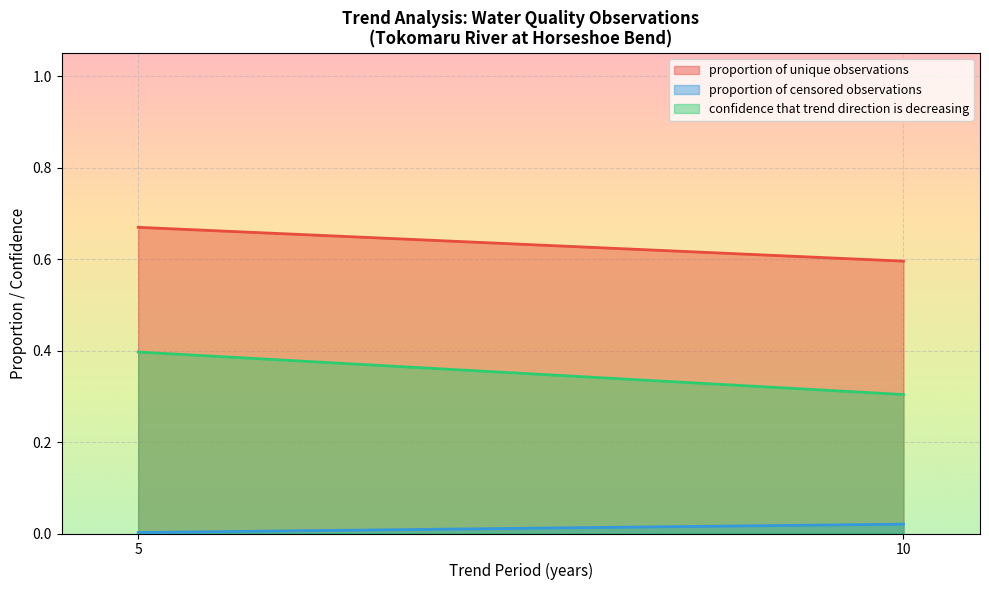

How many categories are shown in the chart?

2